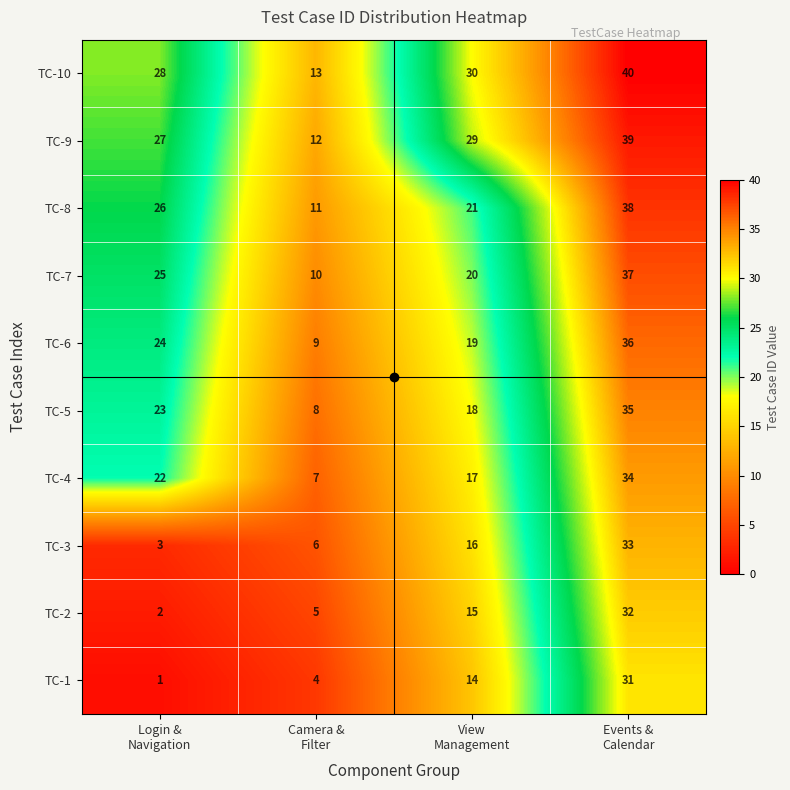

Rank the series by their maximum value, from highest to lowest.

TC-10, TC-9, TC-8, TC-7, TC-6, TC-5, TC-4, TC-3, TC-2, TC-1